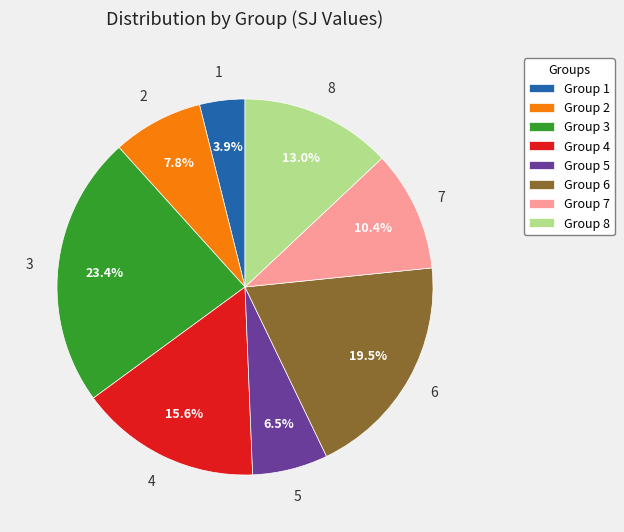

Is there a majority slice in this chart?

No